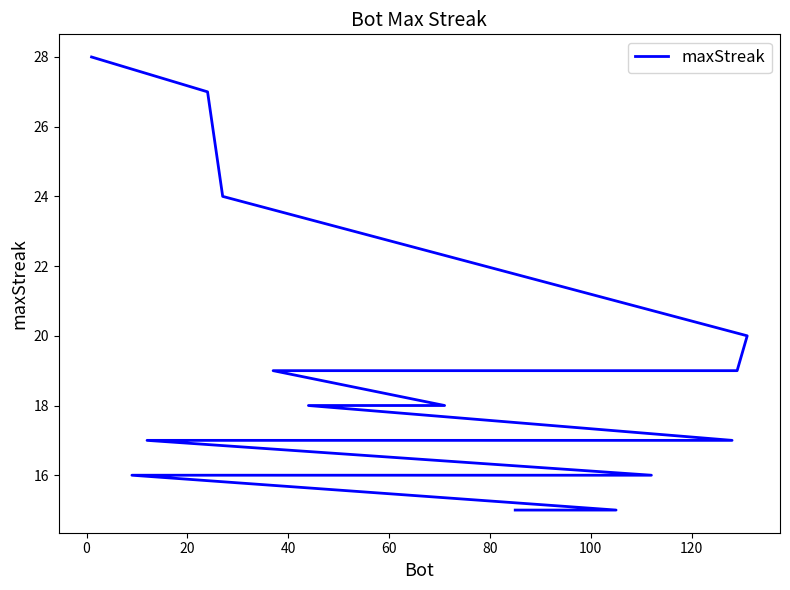

True or false: there are more than 0 points higher than both neighbors.

False